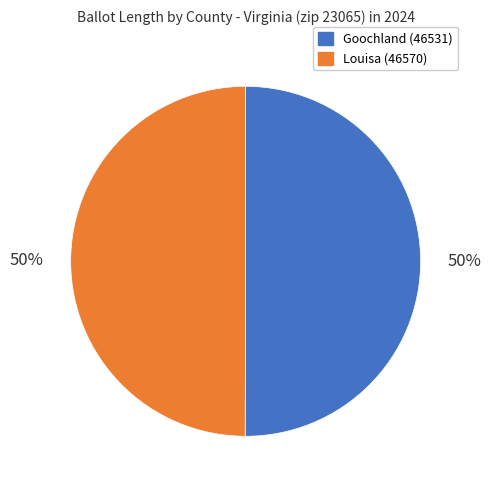

Do Louisa (46570) and Goochland (46531) together represent more than half of the pie?

Yes